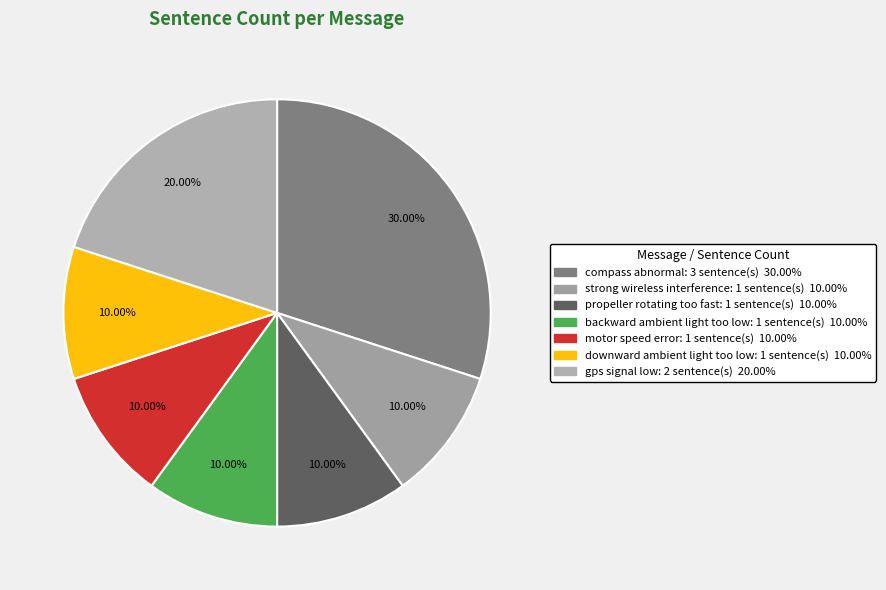

Rank the categories by value from highest to lowest.

compass abnormal, gps signal low, strong wireless interference, propeller rotating too fast, backward ambient light too low, motor speed error, downward ambient light too low